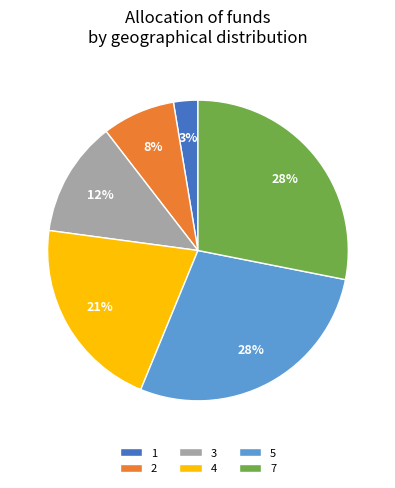

Does 4 account for over 50% of the chart?

No